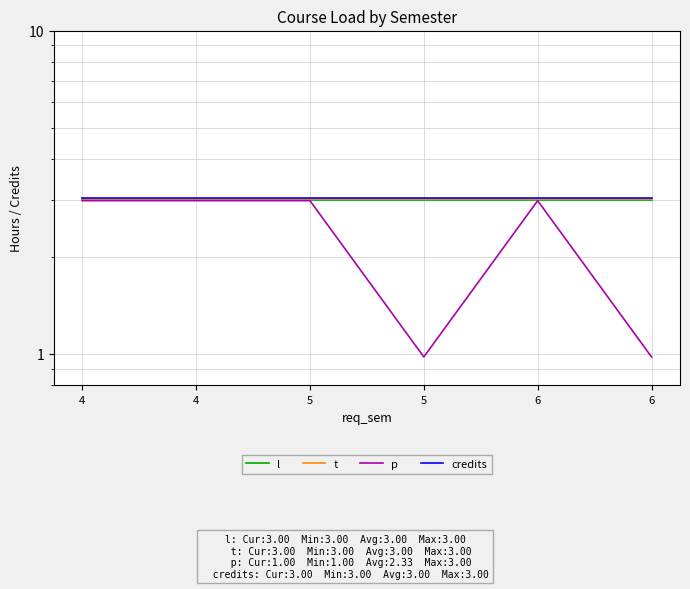

How many distinct data groups are displayed?

4